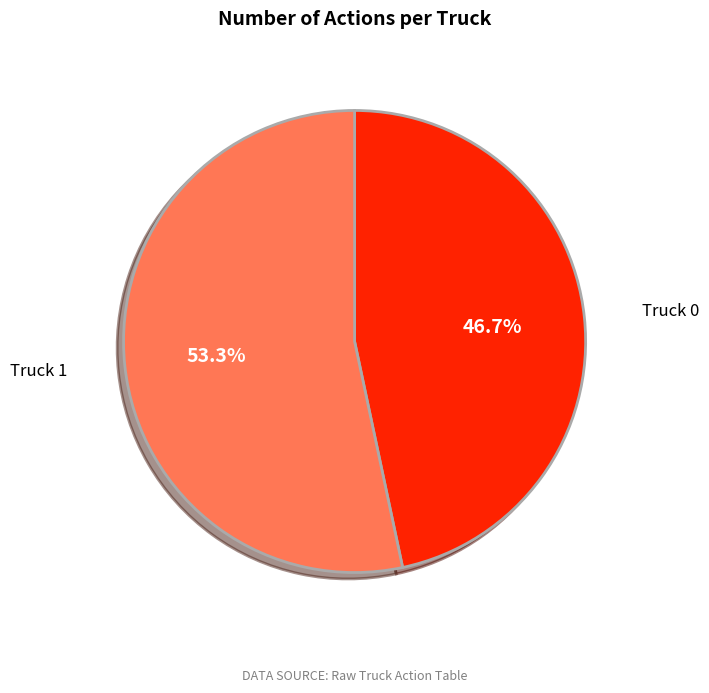

To the nearest percent, what percentage of the pie is Truck 1?

53%